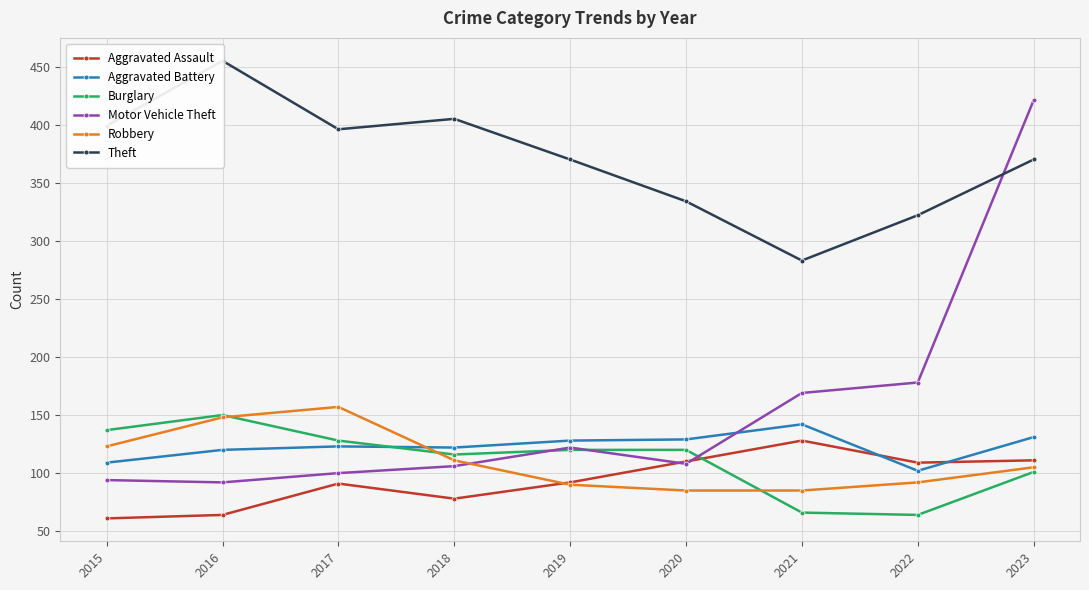

What is the difference between the Motor Vehicle Theft values at 2020 and 2017?

8